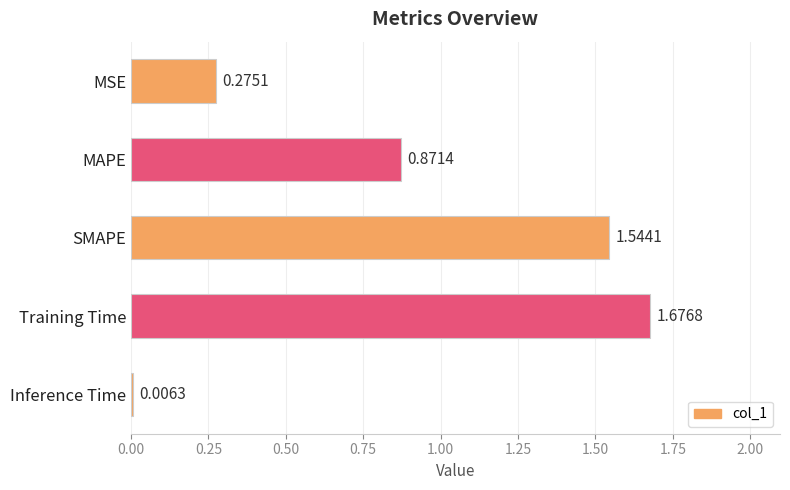

What is the label of the 5th bar from the bottom?

MSE